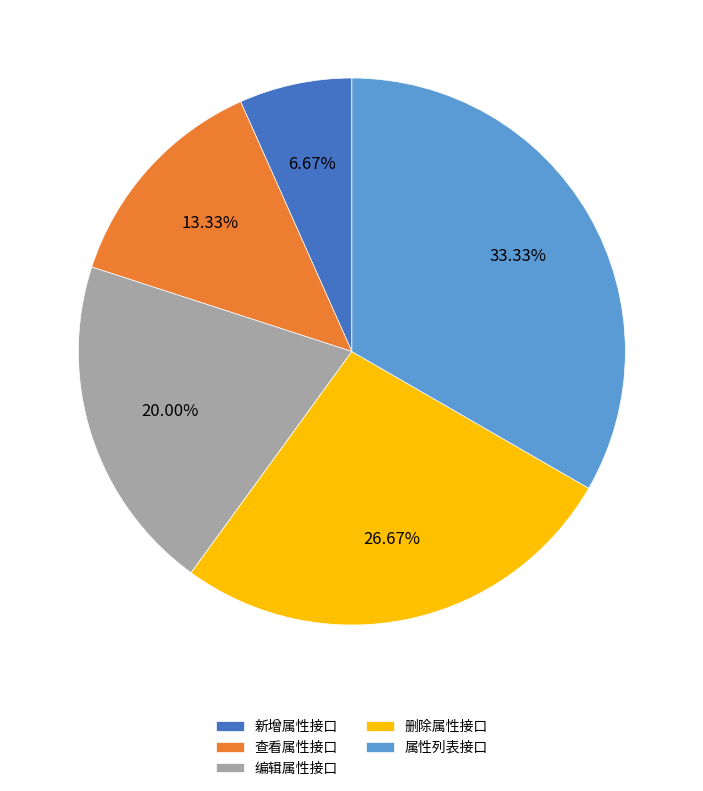

Which has a higher value, 属性列表接口 or 新增属性接口?

属性列表接口